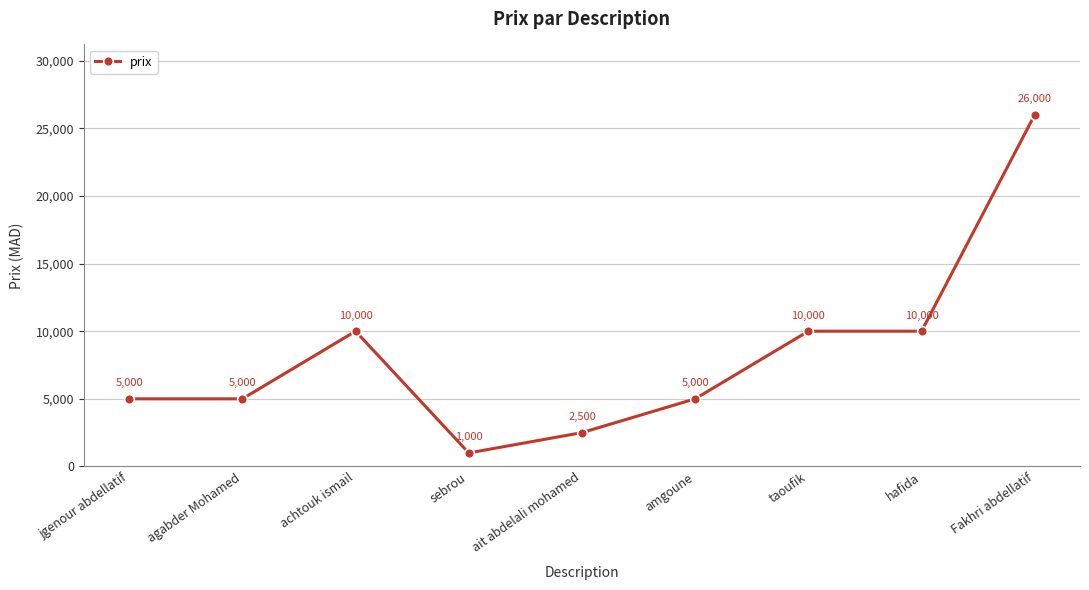

True or false: the data has more than 0 interior local peaks.

True